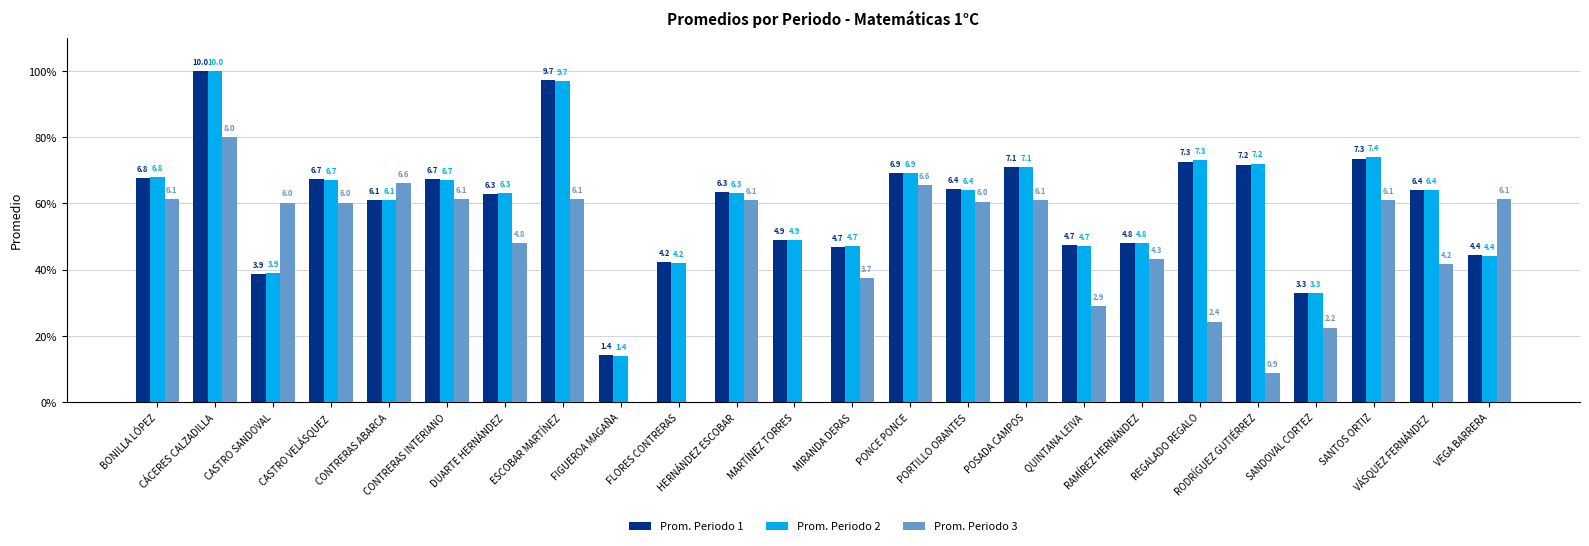

What are all the series names shown in the legend?

Prom. Periodo 1, Prom. Periodo 2, Prom. Periodo 3